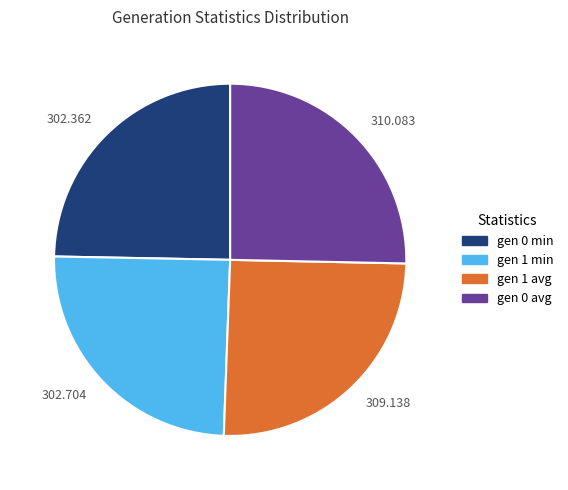

Does any single category account for the majority?

No